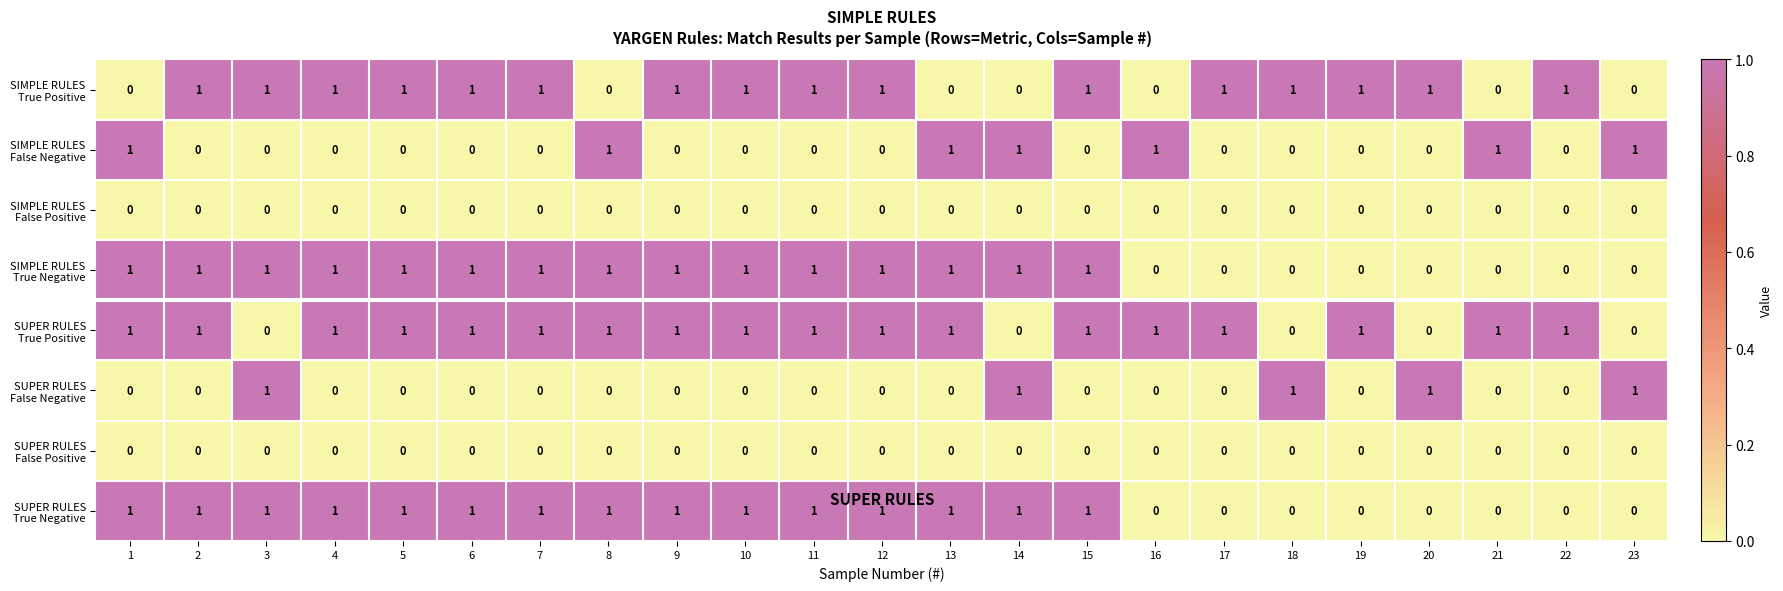

Count the number of data series in this chart.

8